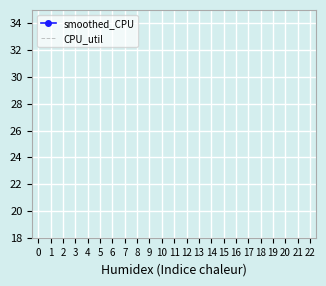

List the labels in order of CPU_util value, smallest first.

16, 18, 19, 20, 6, 8, 9, 10, 11, 12, 14, 22, 4, 5, 7, 13, 15, 17, 21, 3, 2, 0, 1